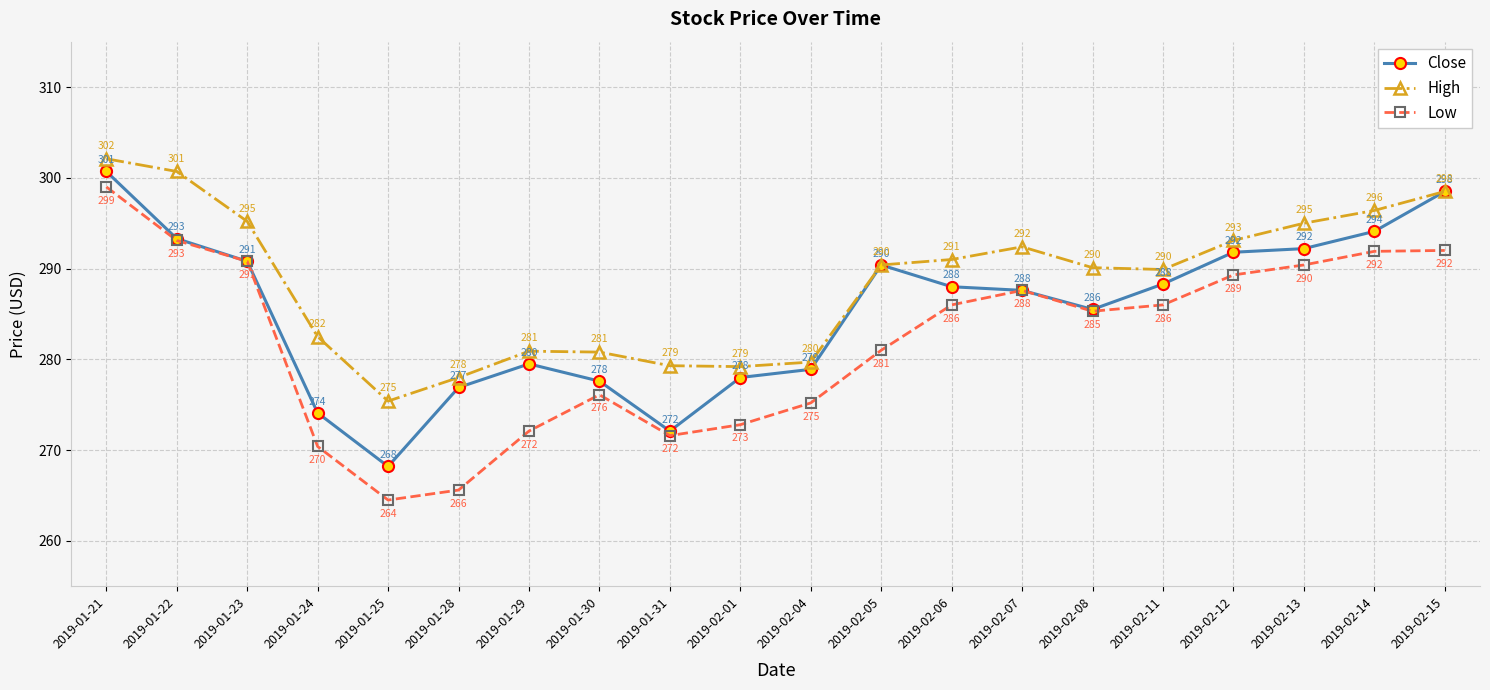

What is the difference between the second highest and minimum values in the Close series?

30.3